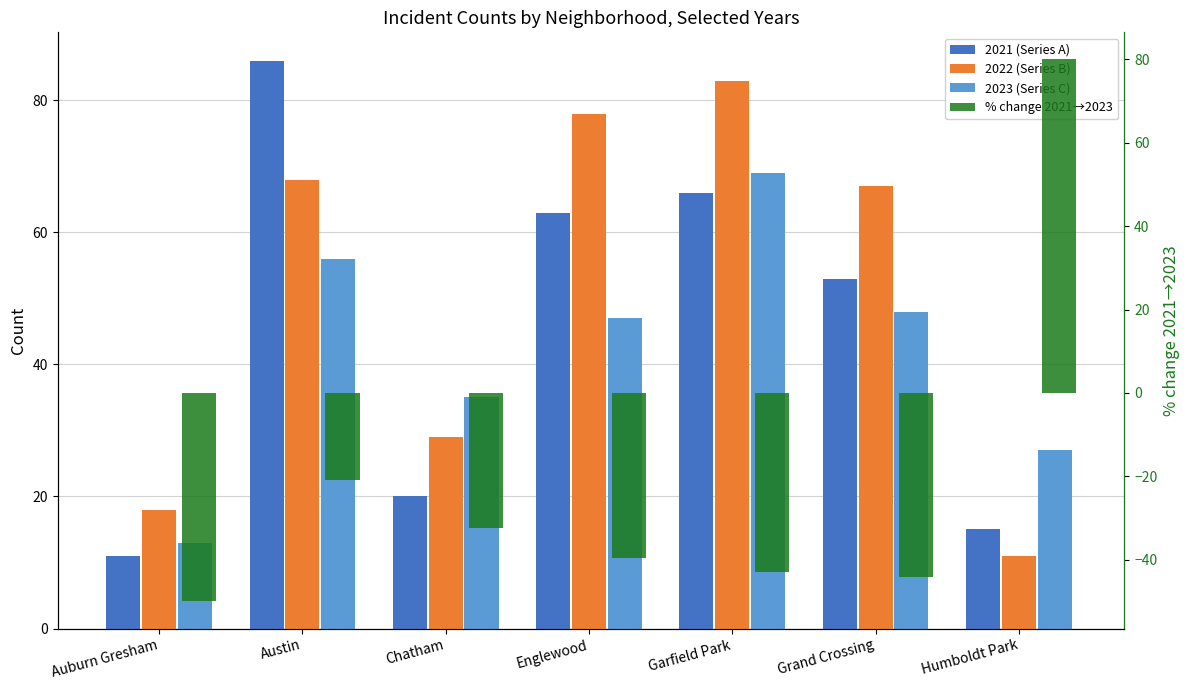

The % change 2021→2023 series shows -50.0 at Auburn Gresham. True or false?

True